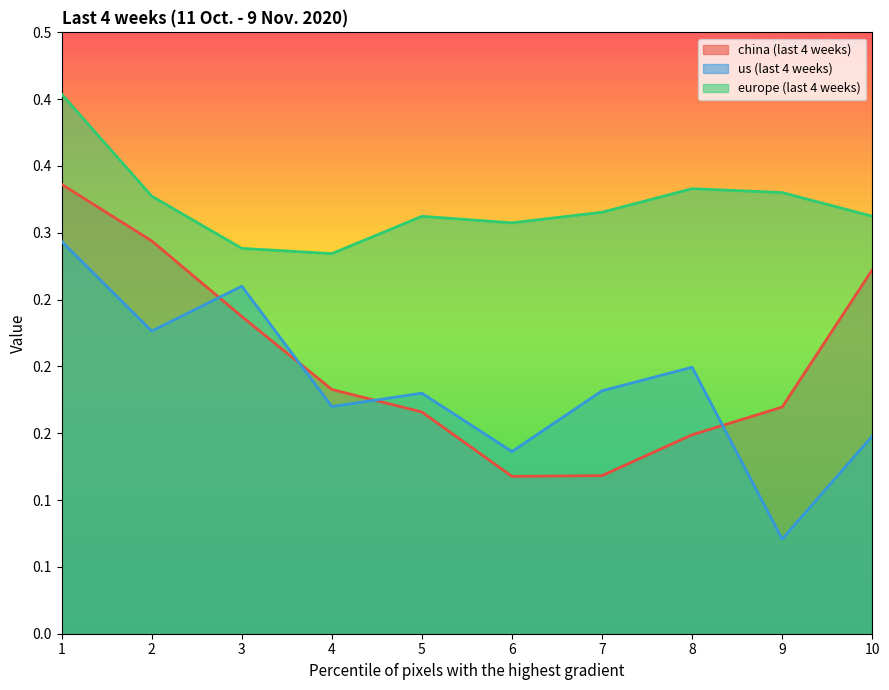

Which label corresponds to the smallest value in the chart?

9